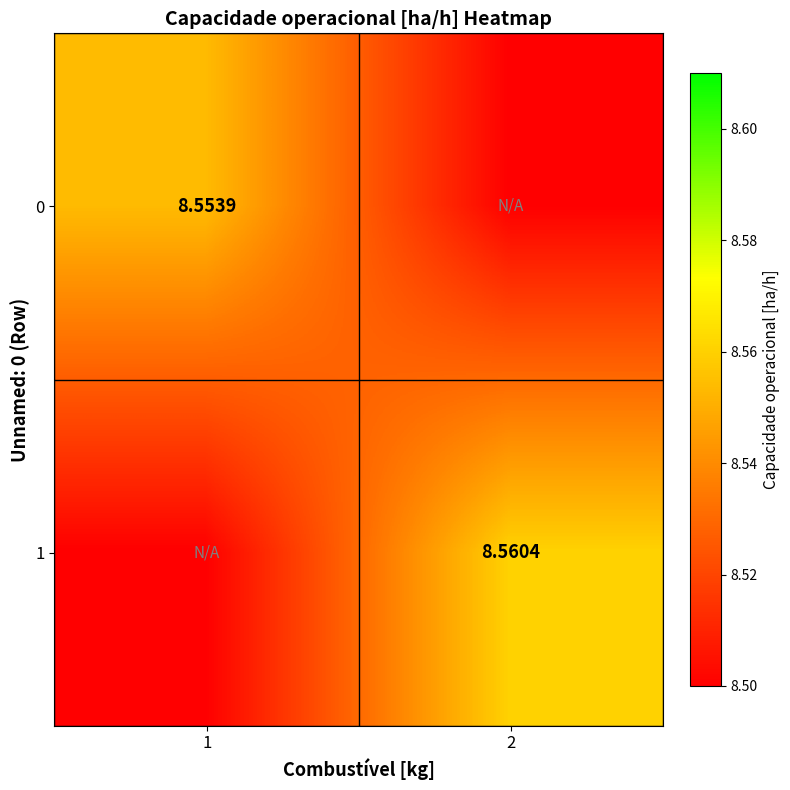

Which series has the largest total across all categories?

1